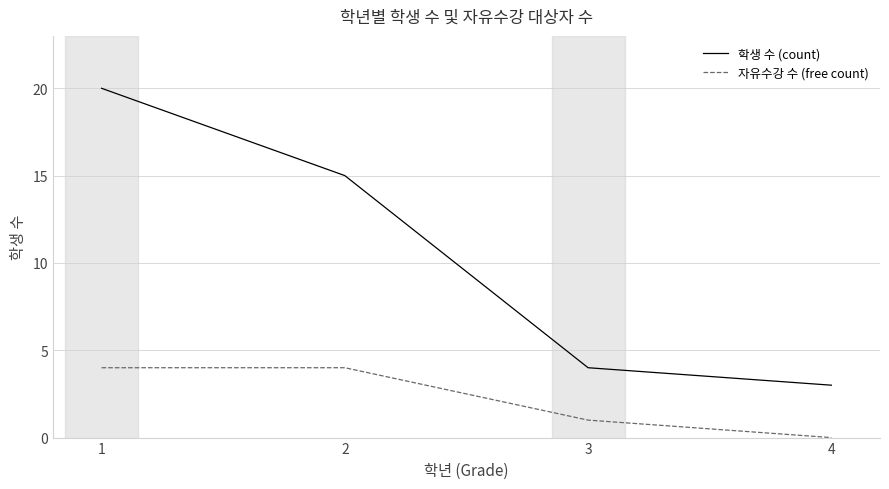

Count the number of categories in the chart.

4